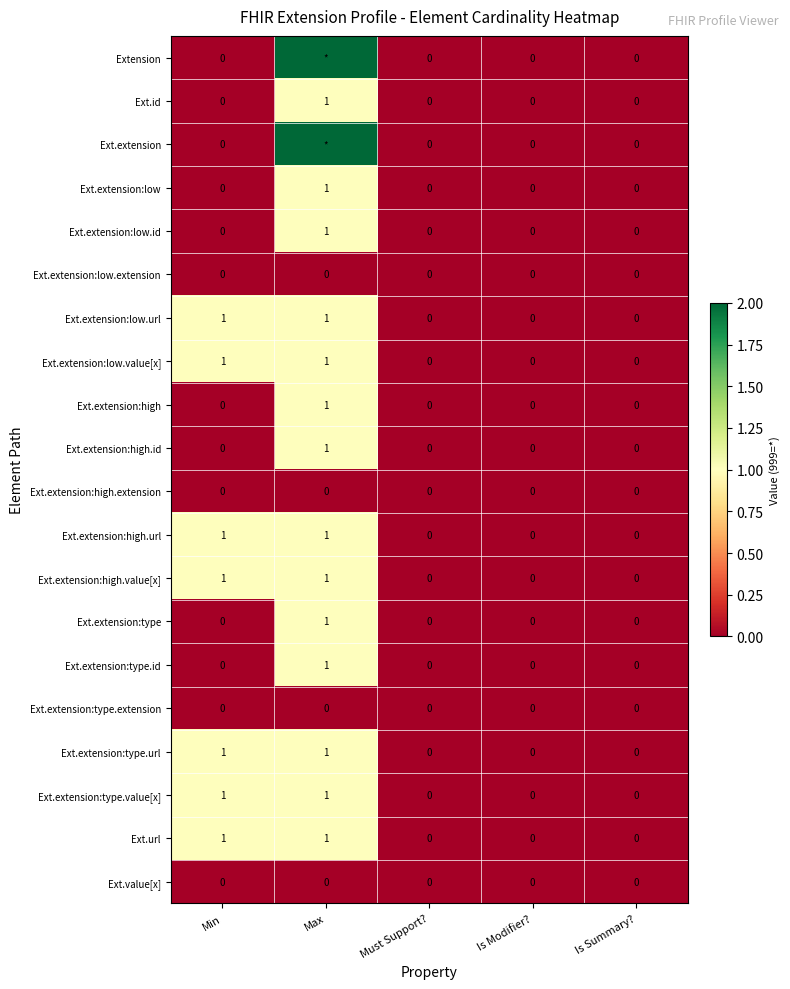

Is it true that Ext.extension:high.url equals -1 at Is Summary??

False